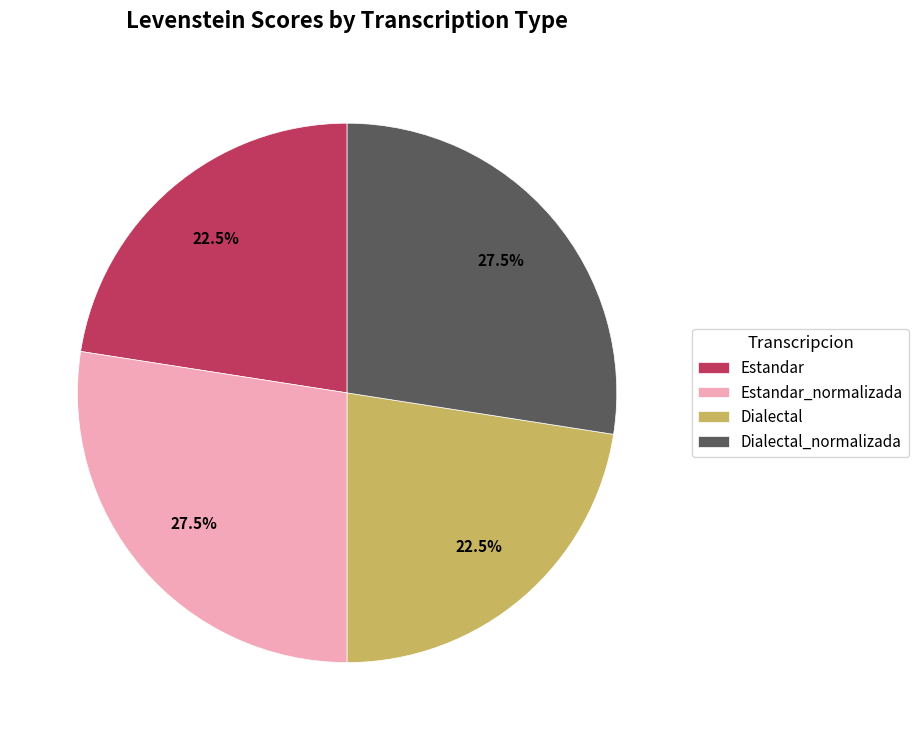

What is the ratio of the value at Dialectal_normalizada to the value at Estandar_normalizada?

1.0